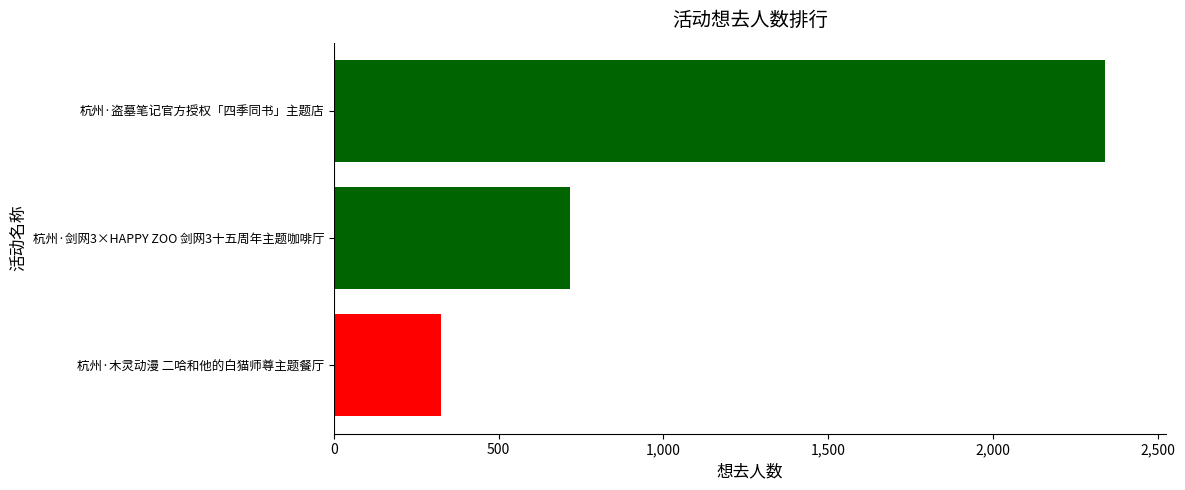

Rank the categories by value from lowest to highest.

杭州·木灵动漫 二哈和他的白猫师尊主题餐厅, 杭州·剑网3×HAPPY ZOO 剑网3十五周年主题咖啡厅, 杭州·盗墓笔记官方授权「四季同书」主题店